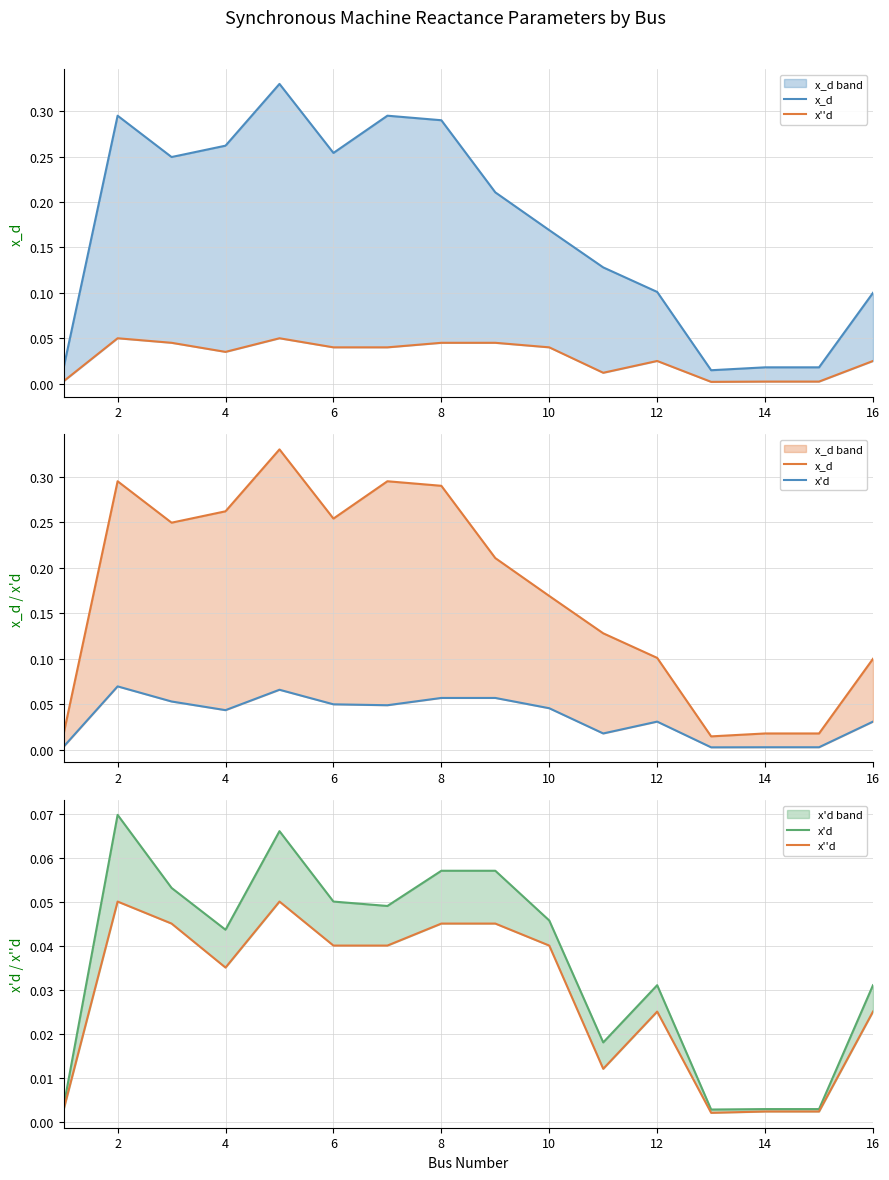

Is the value of x''d at 12 greater than the value of x_d at 4?

No